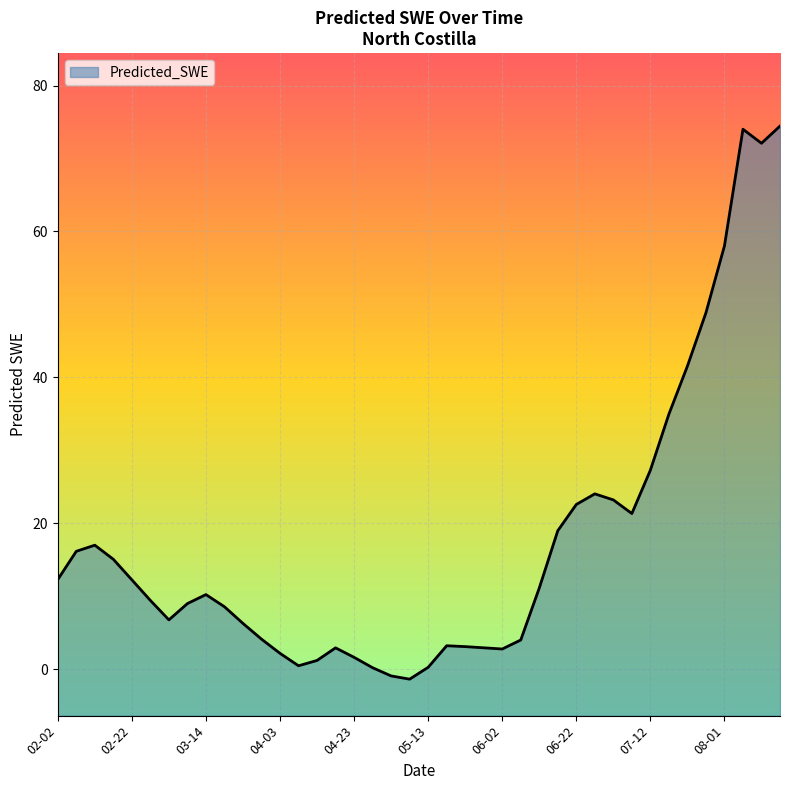

What is the sum of all values?

702.1